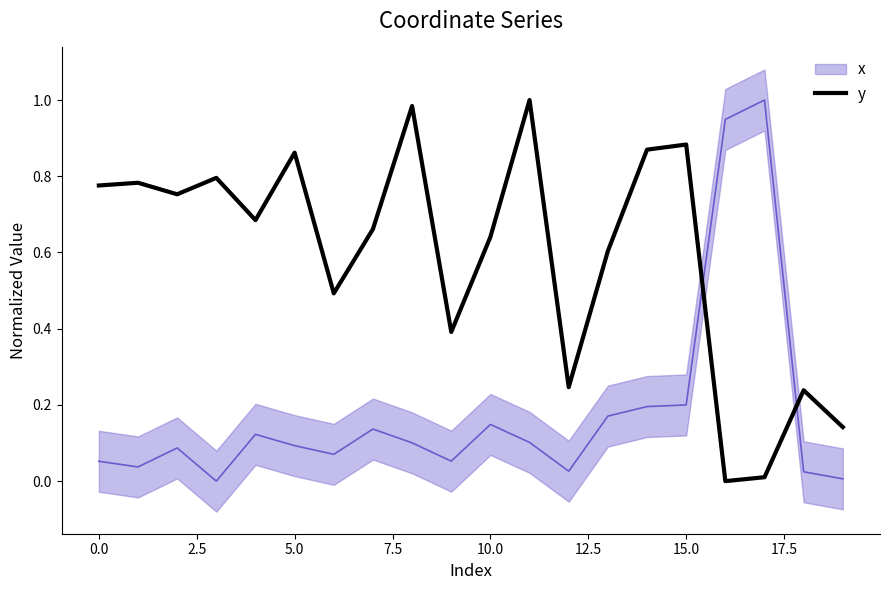

At which category does the chart reach its peak across all series?

11